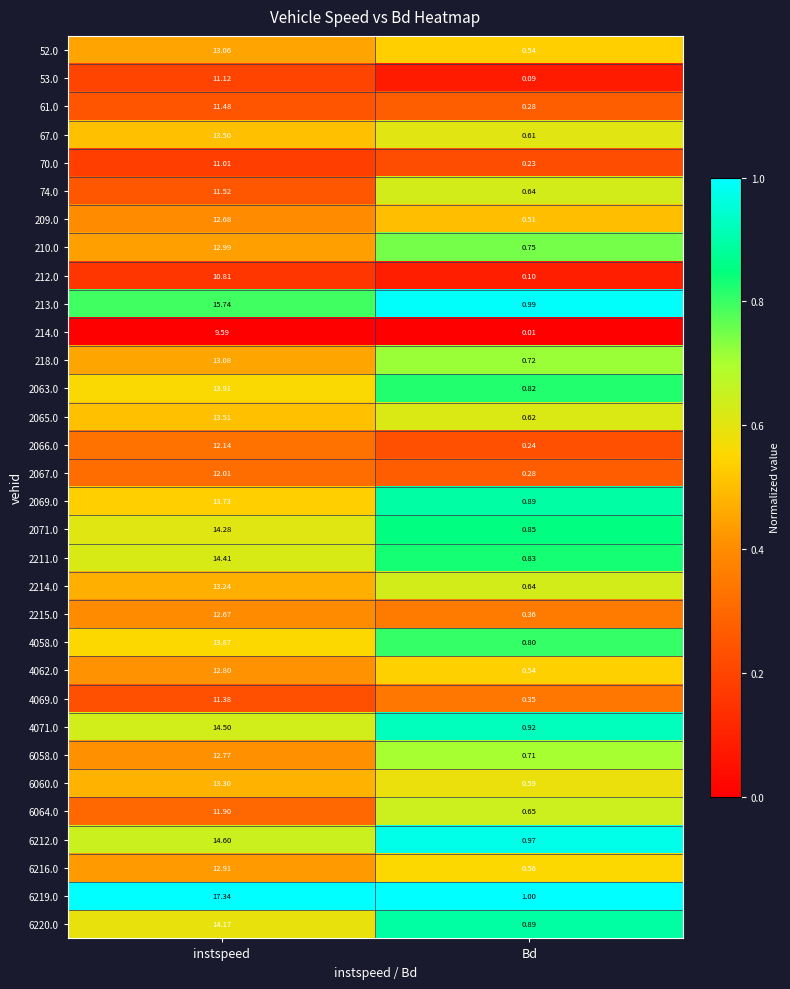

Which category has the highest value in the 67.0 series?

instspeed